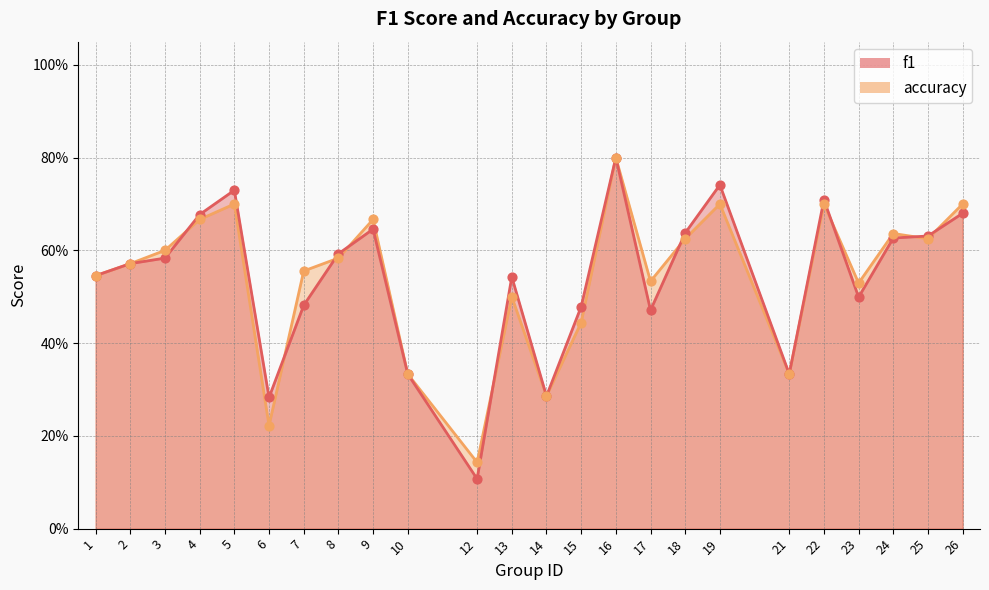

Which series reaches the maximum Y coordinate?

f1